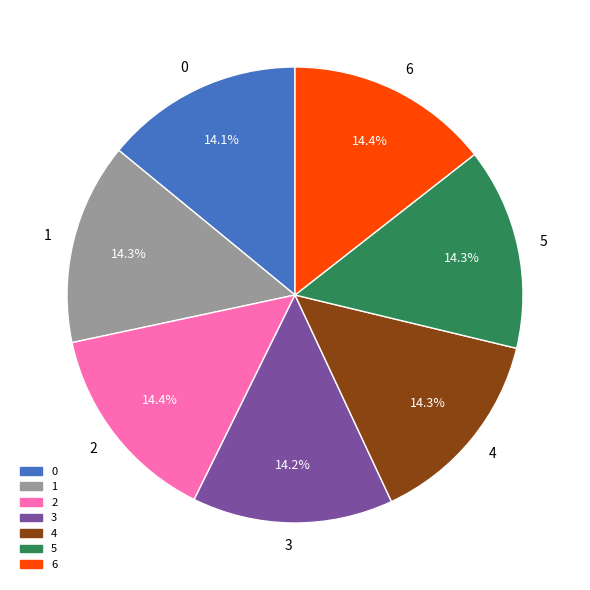

True or false: 0 accounts for 14% of the total.

True